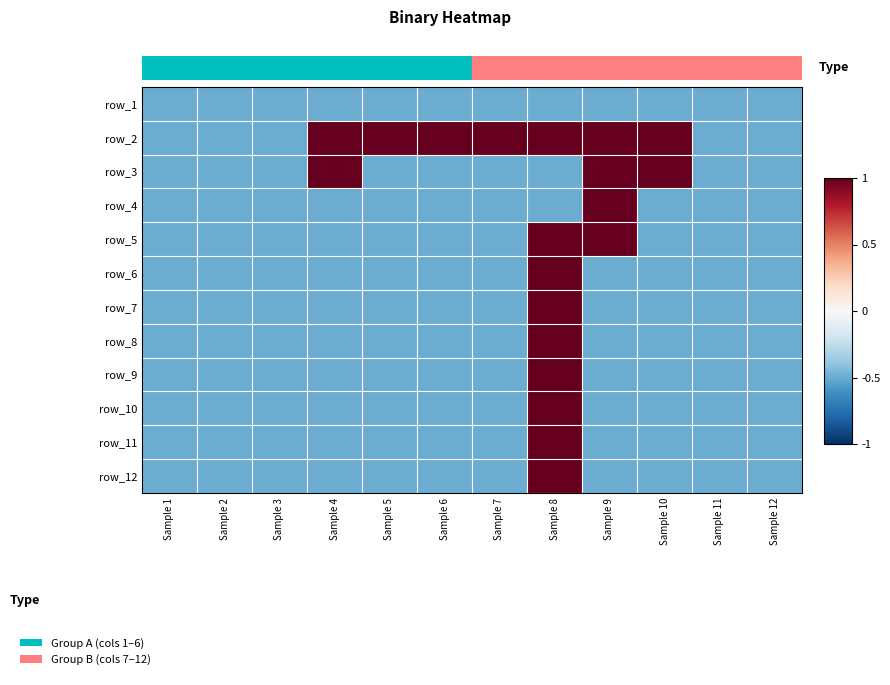

What is the smallest value displayed?

-0.5